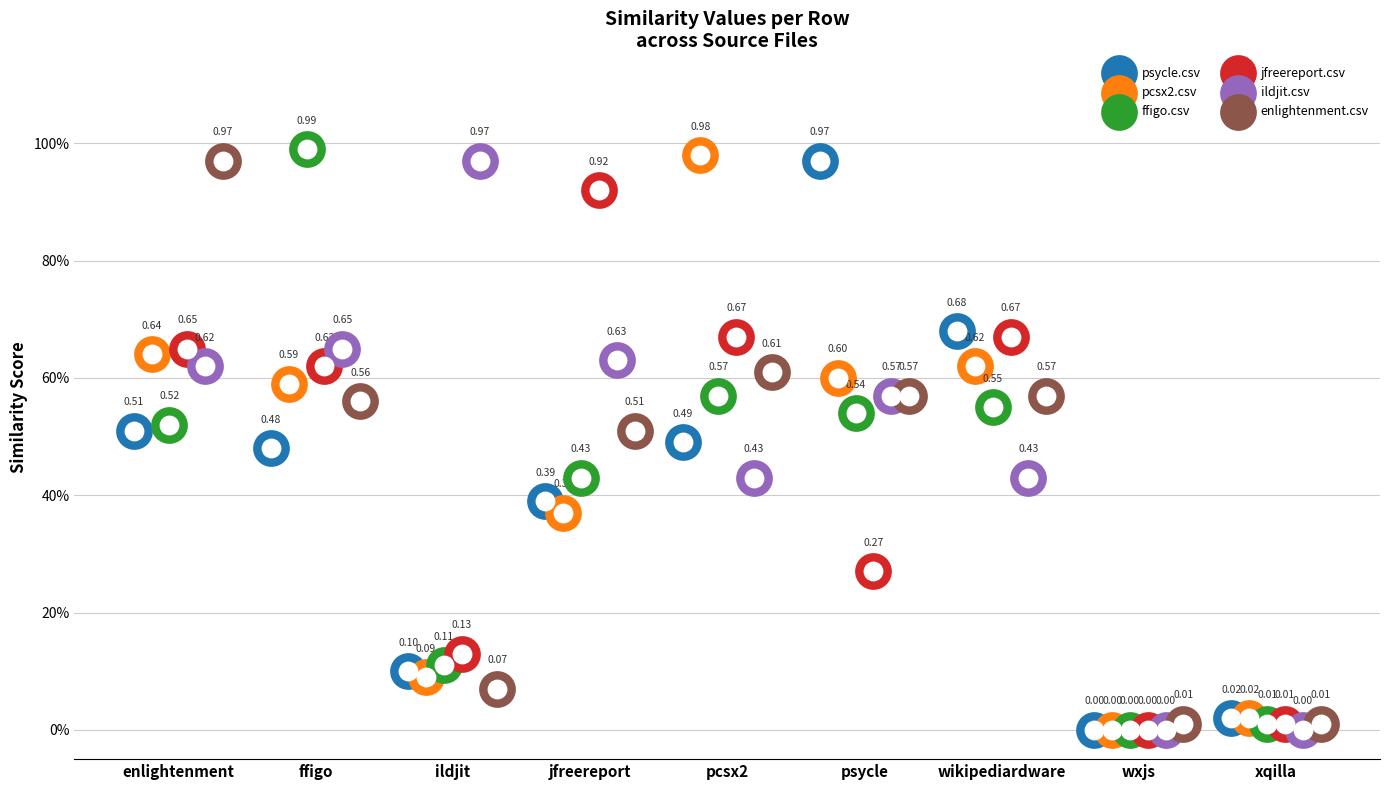

Which series has the largest total across all categories?

ildjit.csv